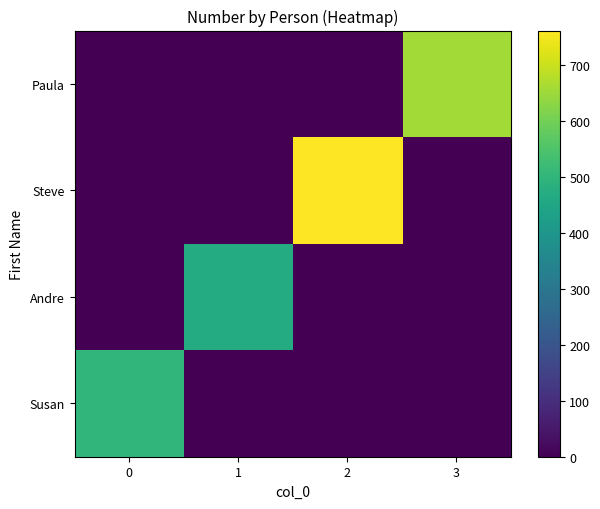

Reading left to right, list all the values displayed in this chart.

Susan: 0=500	1=0	2=0	3=0
Andre: 0=0	1=468	2=0	3=0
Steve: 0=0	1=0	2=761	3=0
Paula: 0=0	1=0	2=0	3=655